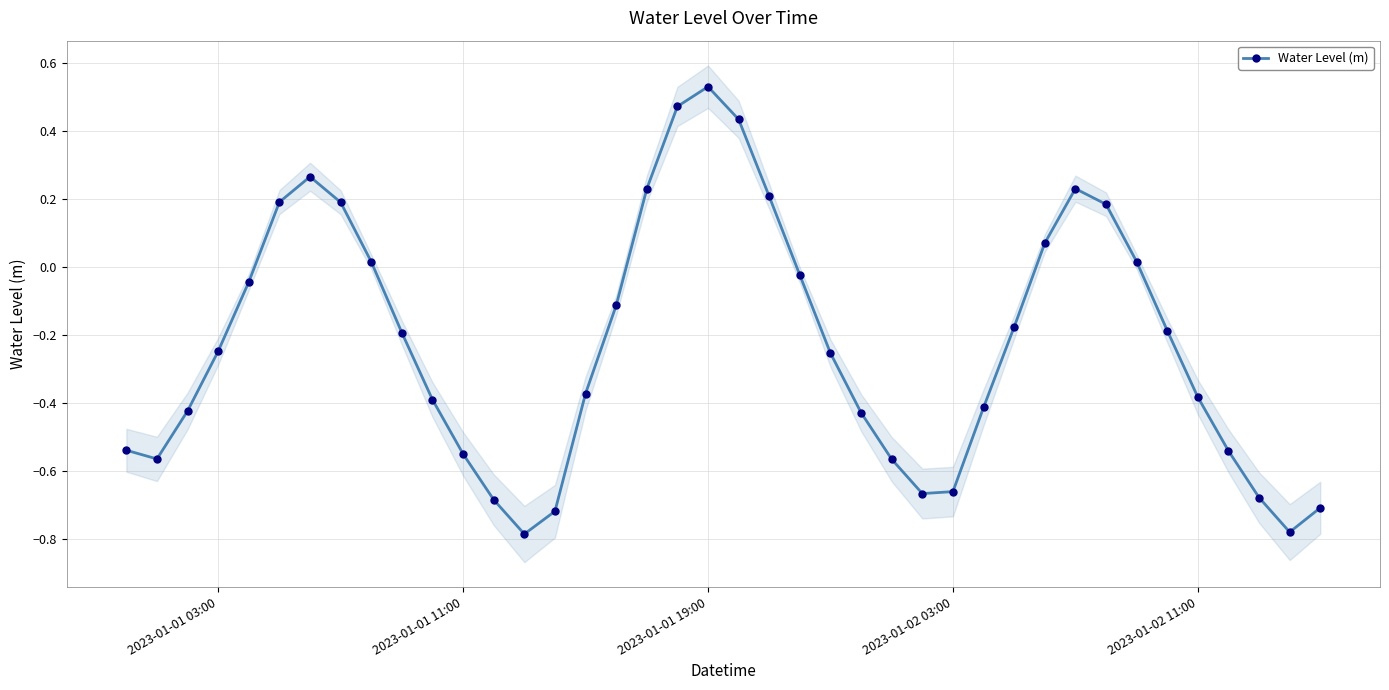

Which category has the highest value in the Water Level (m) series?

2023-01-01 19:00